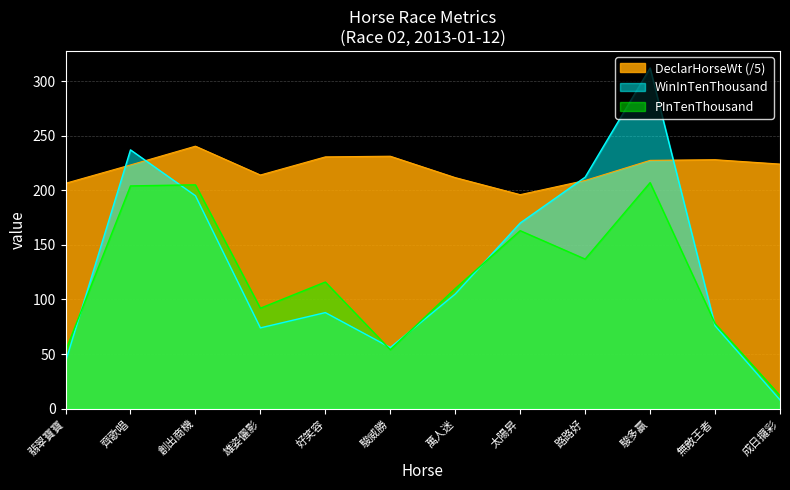

At 太陽昇, list the series in order from largest to smallest.

DeclarHorseWt (/5), WinInTenThousand, PInTenThousand